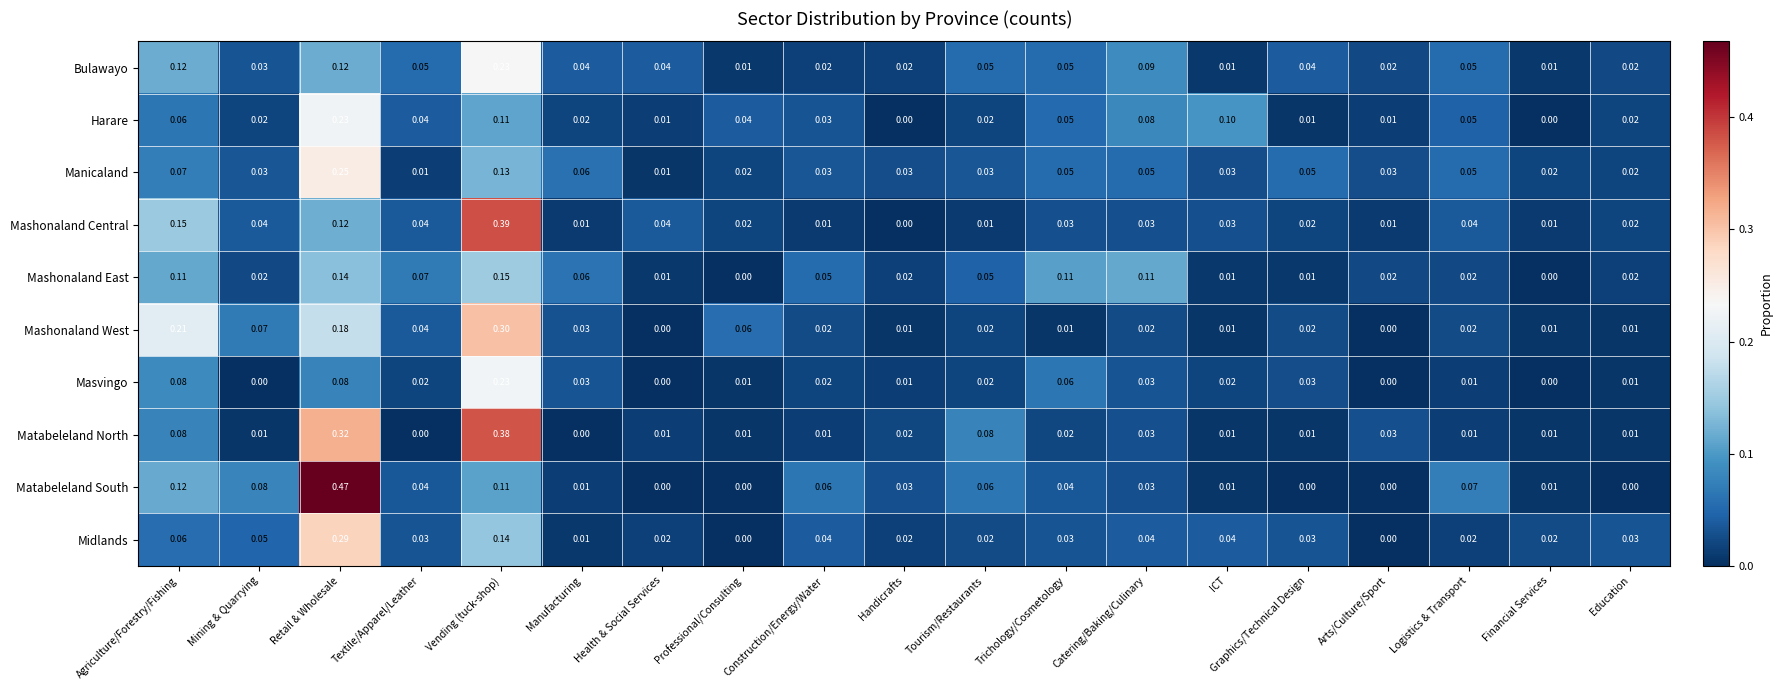

At how many categories does at least one series exceed 0?

19